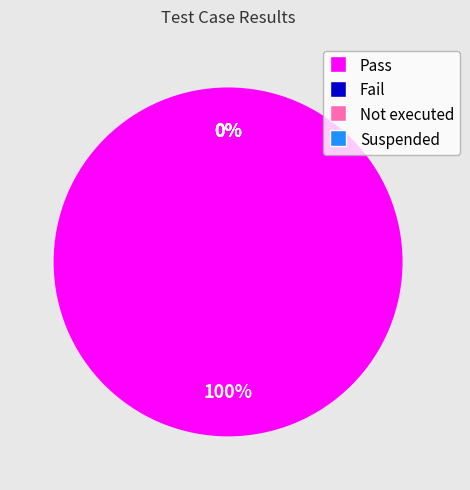

How many slices are in this pie chart?

4